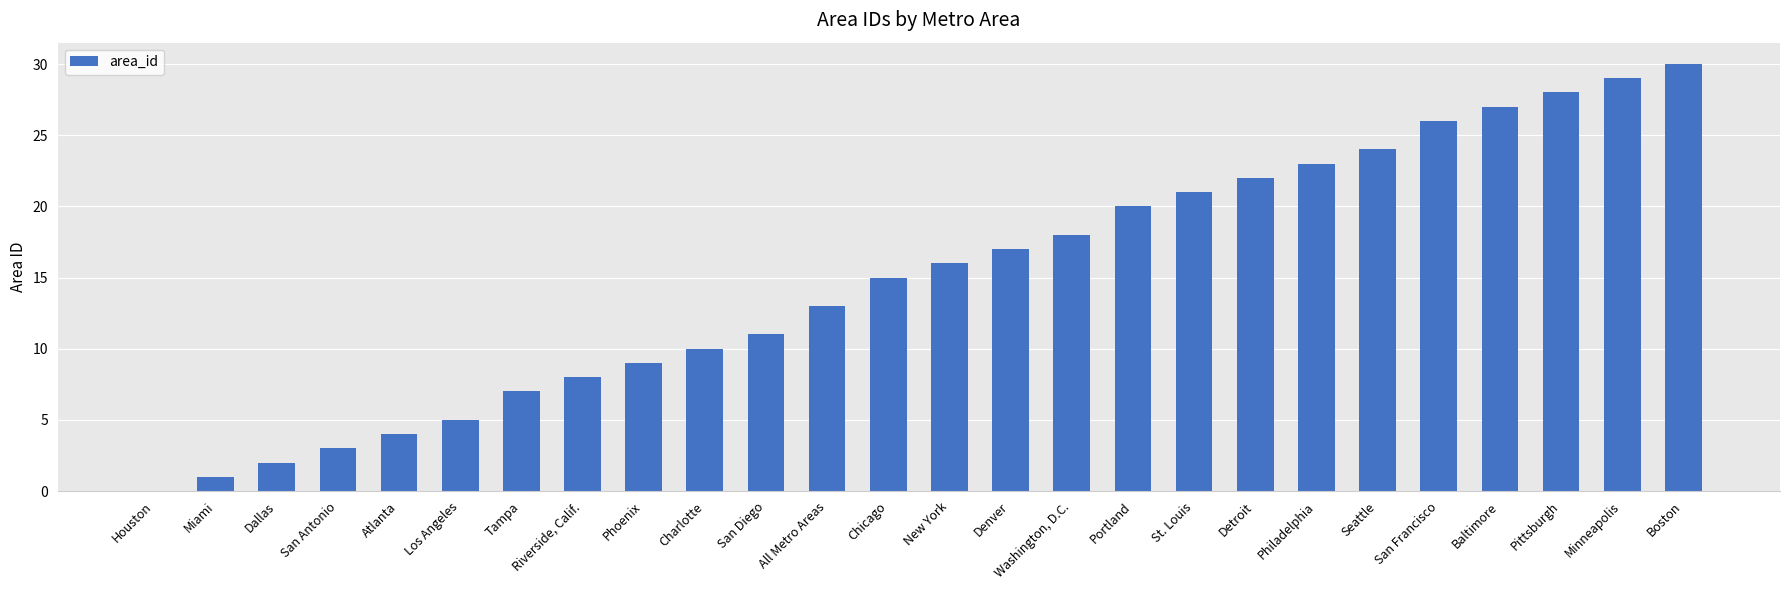

What is the greatest value displayed?

30